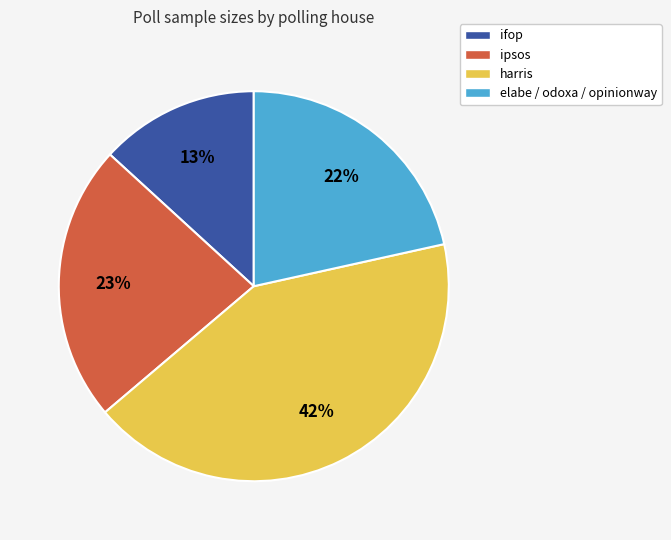

To the nearest percent, what is the difference between the largest and smallest slice percentages?

29%